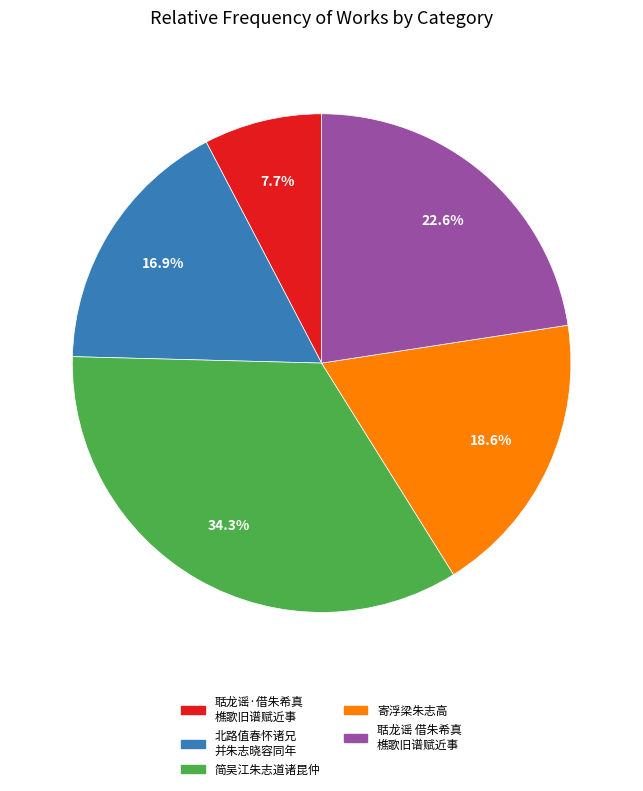

Is there a majority slice in this chart?

No